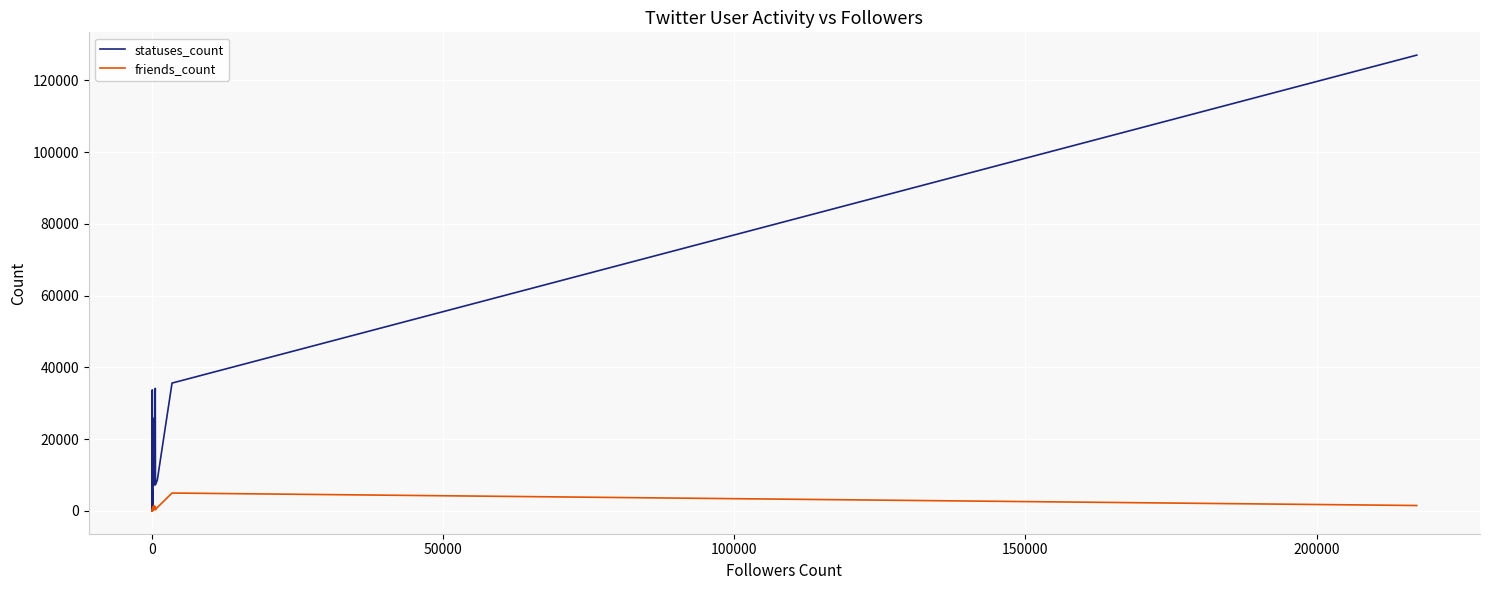

Where do friends_count and statuses_count first cross each other?

0 and 50000